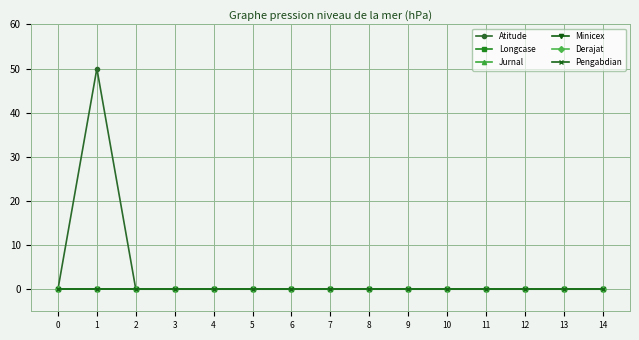

Does the chart have visible grid lines?

Yes